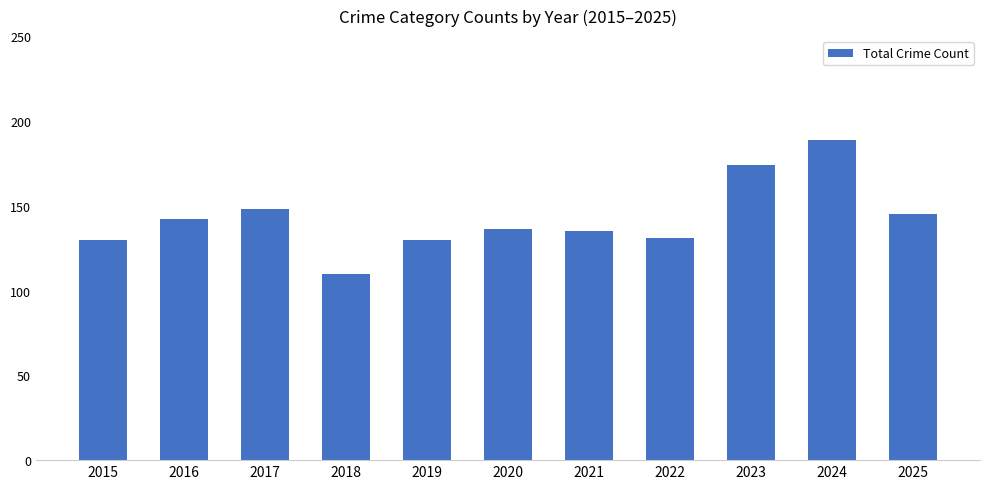

What is the difference between the values at 2020 and 2022?

5